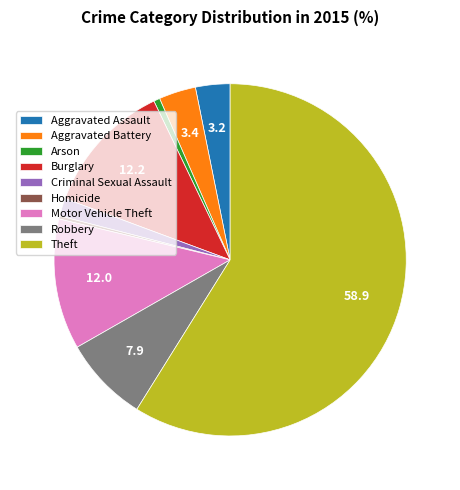

What is the largest slice in the pie chart?

Theft